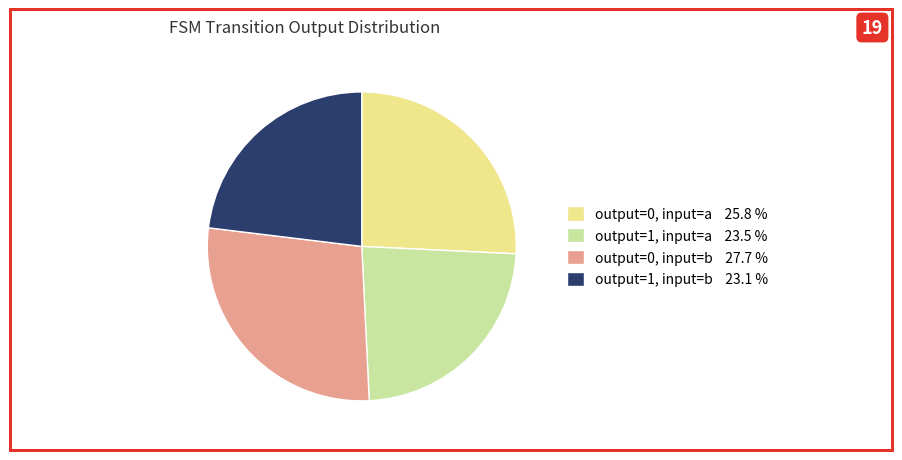

How many segments does this pie chart have?

4